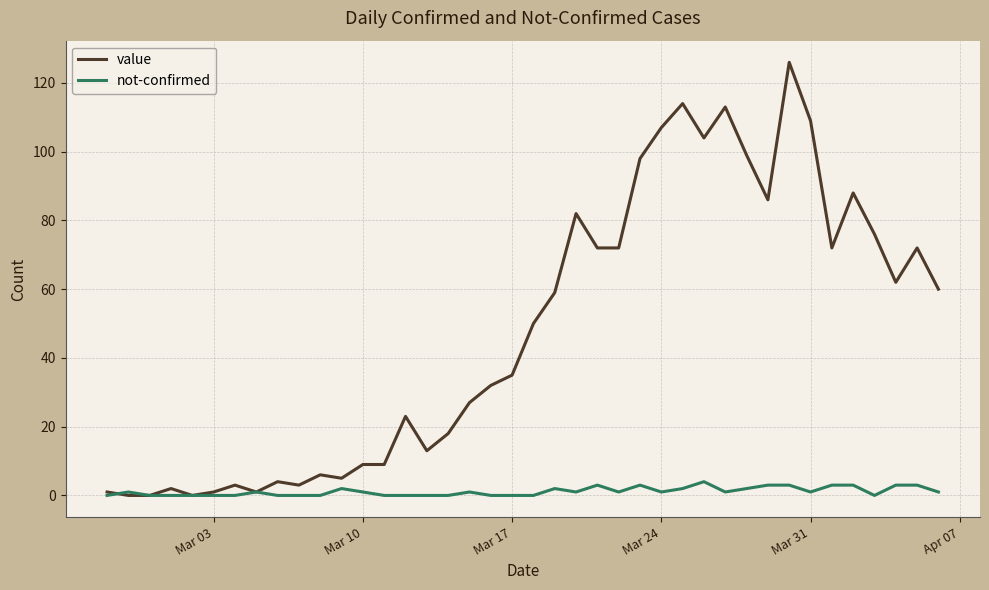

Reading left to right, list all the values displayed in this chart.

value: 1	0	0	2	0	1	3	1	4	3	6	5	9	9	23	13	18	27	32	35	50	59	82	72	72	98	107	114	104	113	99	86	126	109	72	88	76	62	72	60
not-confirmed: 0	1	0	0	0	0	0	1	0	0	0	2	1	0	0	0	0	1	0	0	0	2	1	3	1	3	1	2	4	1	2	3	3	1	3	3	0	3	3	1